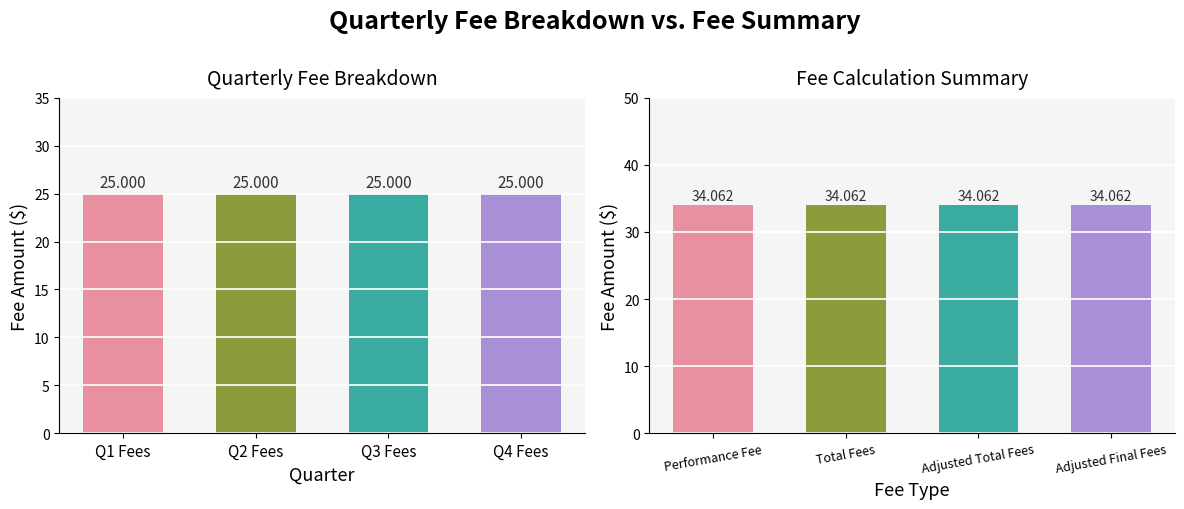

Which series changed the most between Q1 Fees and Q3 Fees?

Quarterly Fees